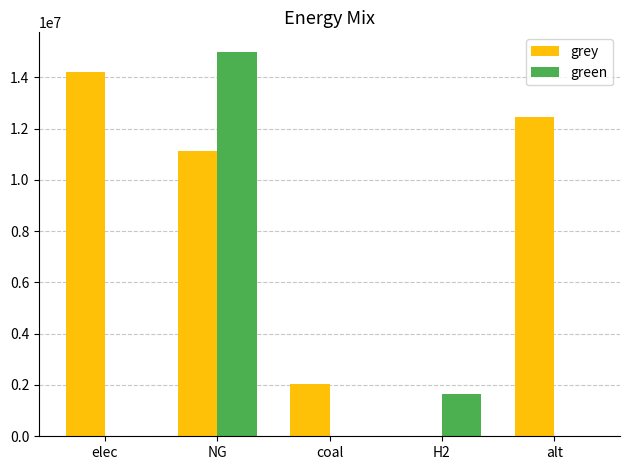

What is the difference between the grey values at alt and coal?

10414249.5